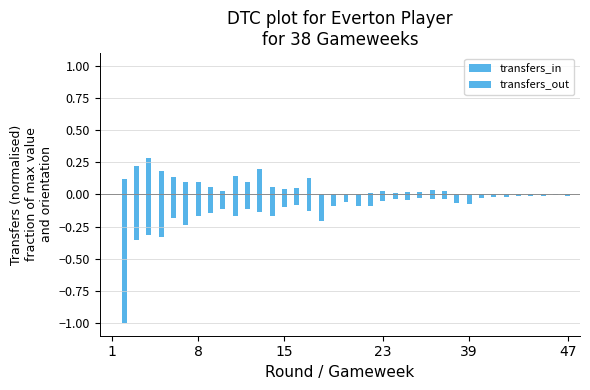

What is the label of the 37th bar from the left?

36